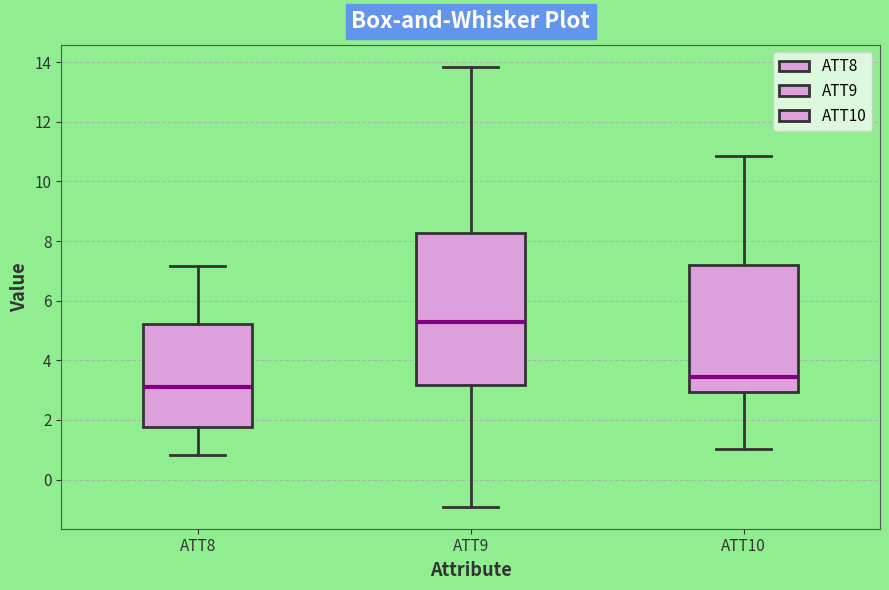

Where is the upper edge of the box for ATT9 on the y-axis? The values are not printed on the chart, so give them approximately, as read against the axis.

8.2